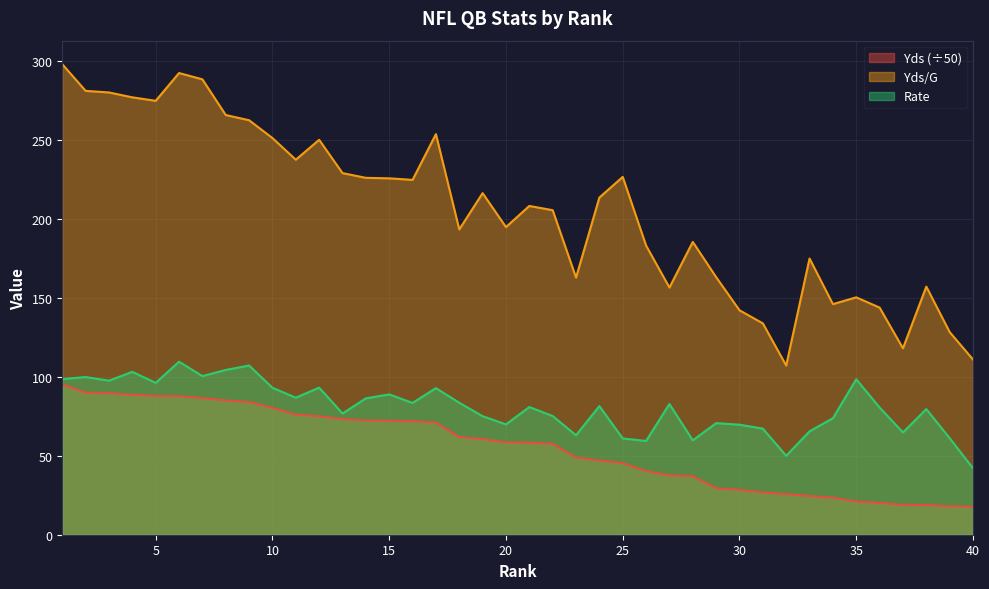

What is the sum of all Rate values?

3234.7